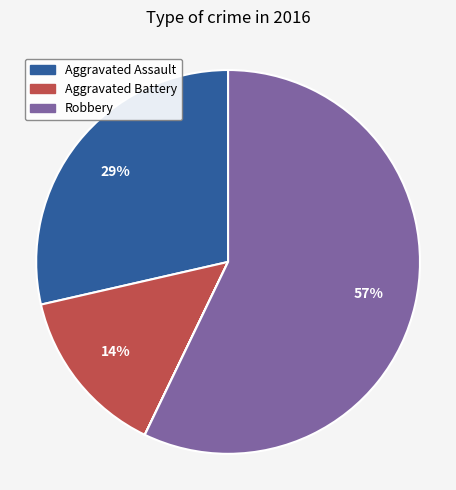

To the nearest percent, what is the difference between the largest and smallest slice percentages?

57%